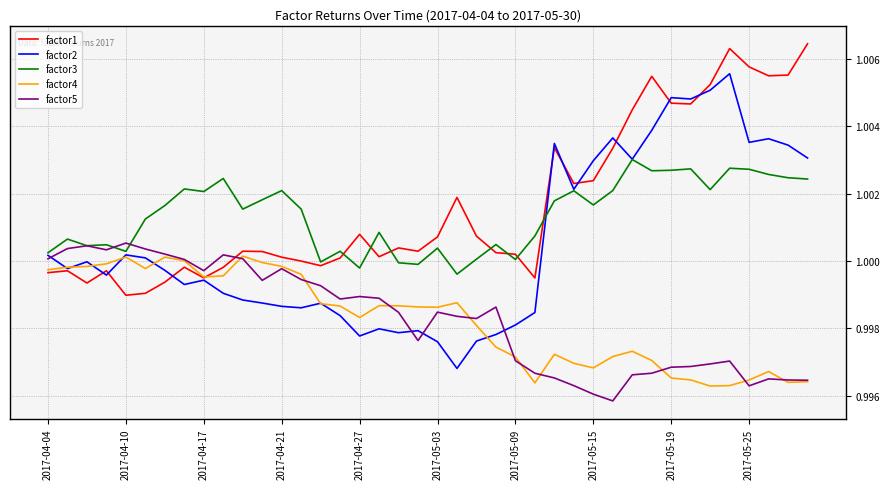

Which series has the widest spread of values?

factor2